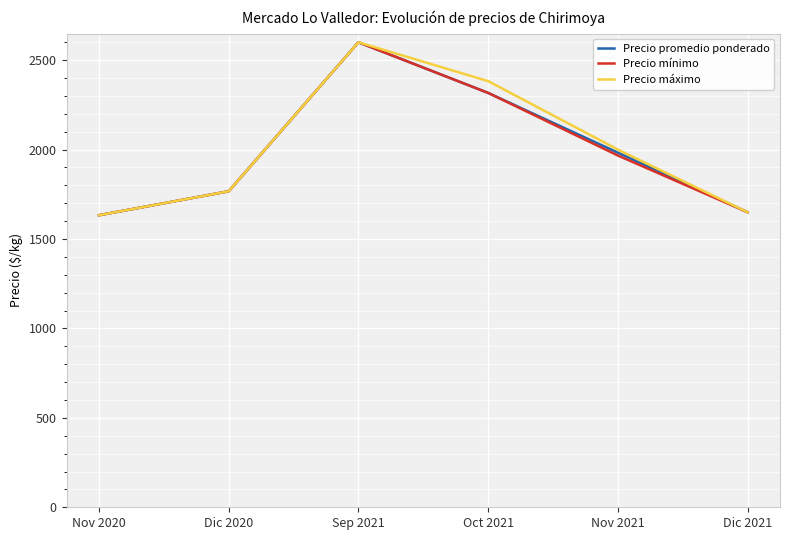

Reading right to left, list all the values displayed in this chart.

Precio promedio ponderado: Dic 2021=1650	Nov 2021=1983	Oct 2021=2317	Sep 2021=2600	Dic 2020=1767	Nov 2020=1633
Precio mínimo: Dic 2021=1650	Nov 2021=1967	Oct 2021=2317	Sep 2021=2600	Dic 2020=1767	Nov 2020=1633
Precio máximo: Dic 2021=1650	Nov 2021=2000	Oct 2021=2383	Sep 2021=2600	Dic 2020=1767	Nov 2020=1633